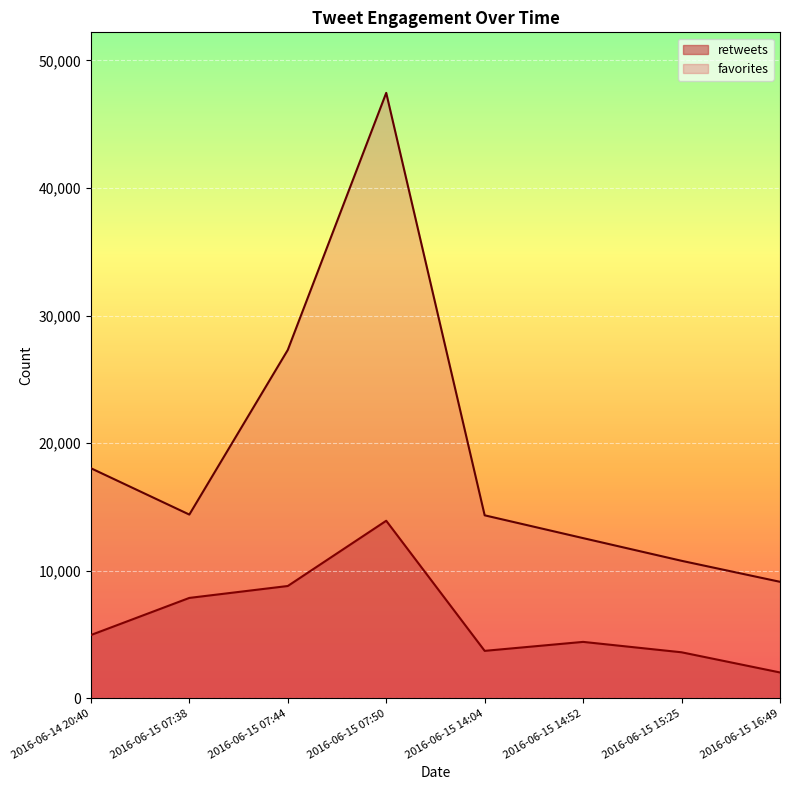

What are all the series names shown in the legend?

retweets, favorites